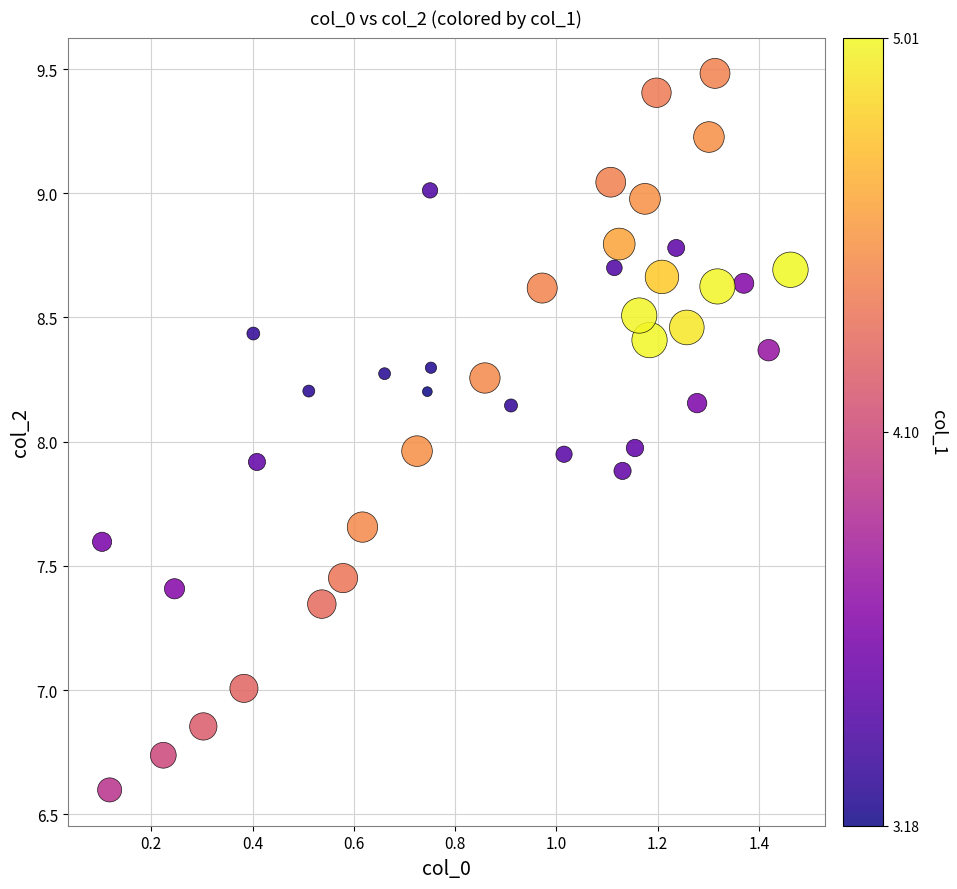

What is the range of X values (max minus min)?

1.4